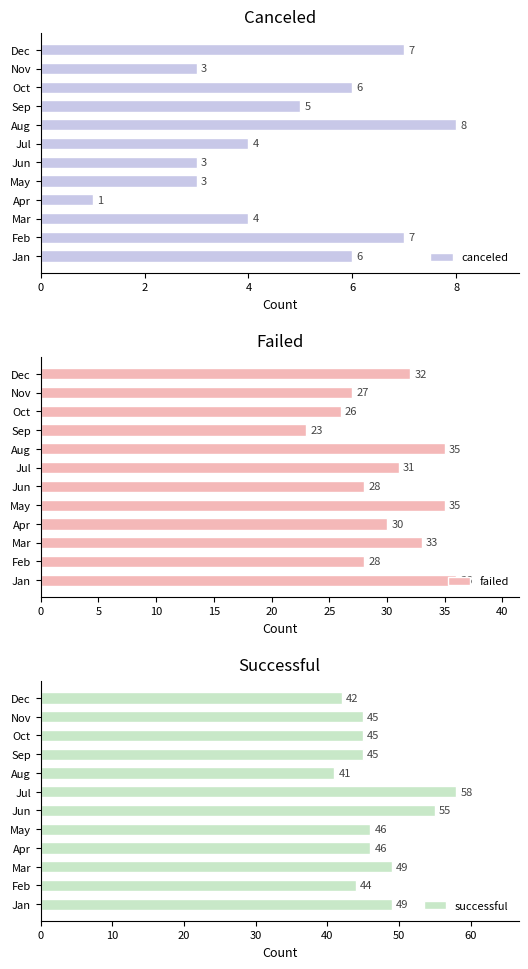

Which series has the largest range (max minus min)?

successful